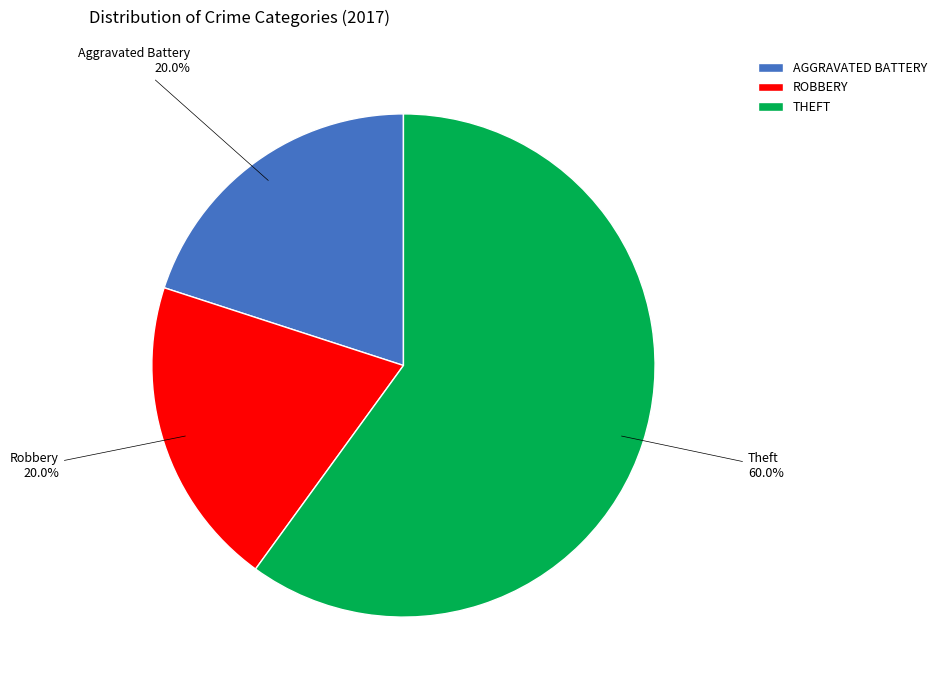

Which slice is the largest?

THEFT